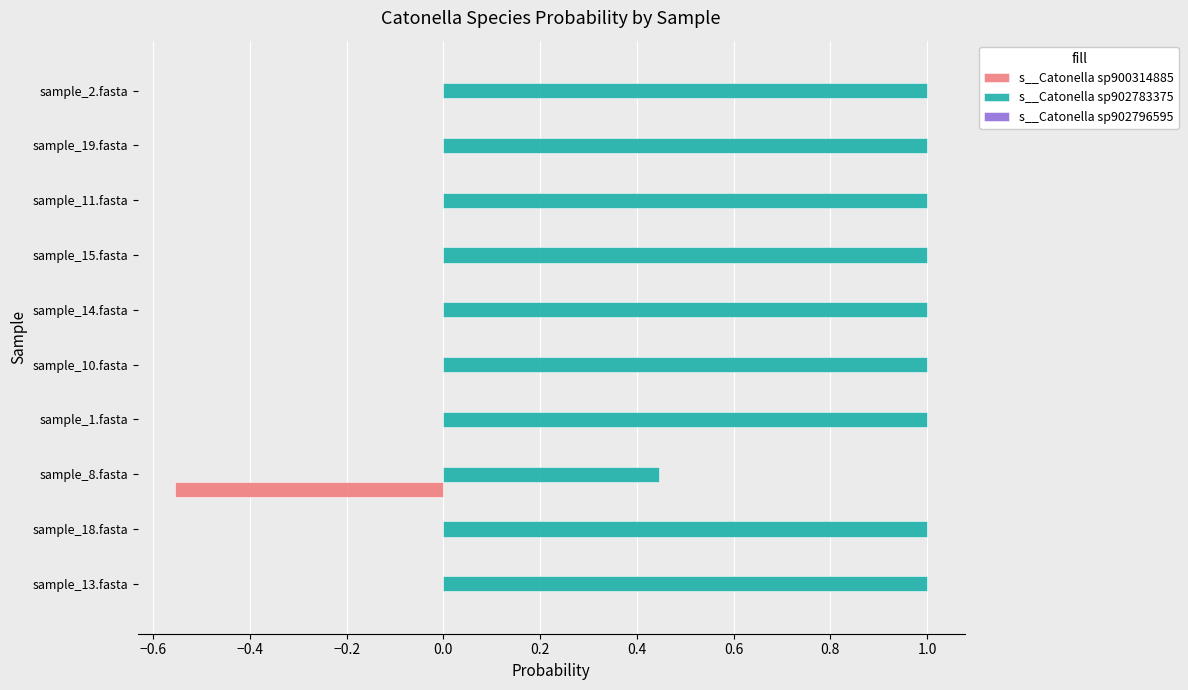

How many data points does each series have?

10